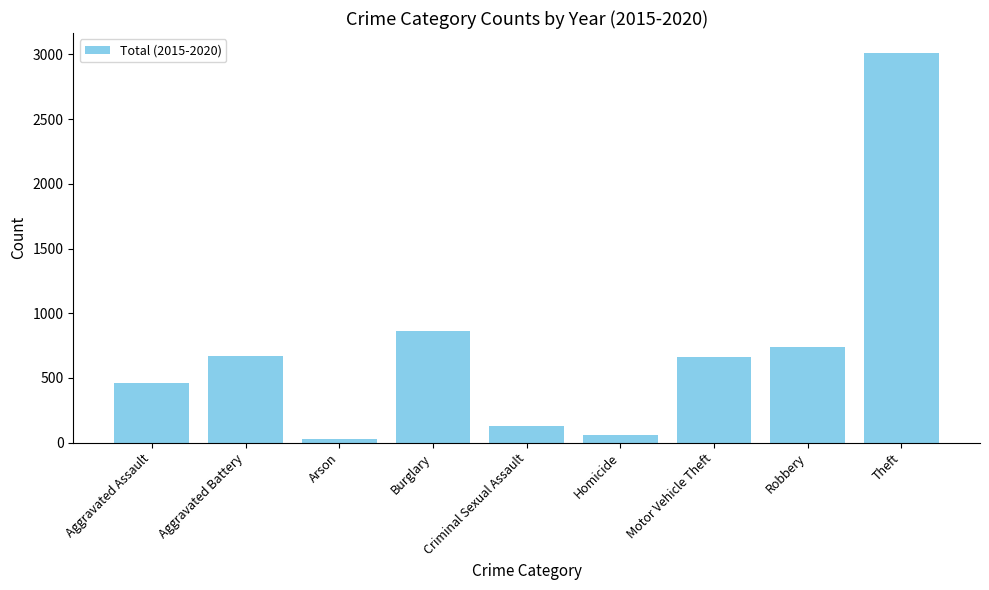

What is the minimum value shown in the chart?

31